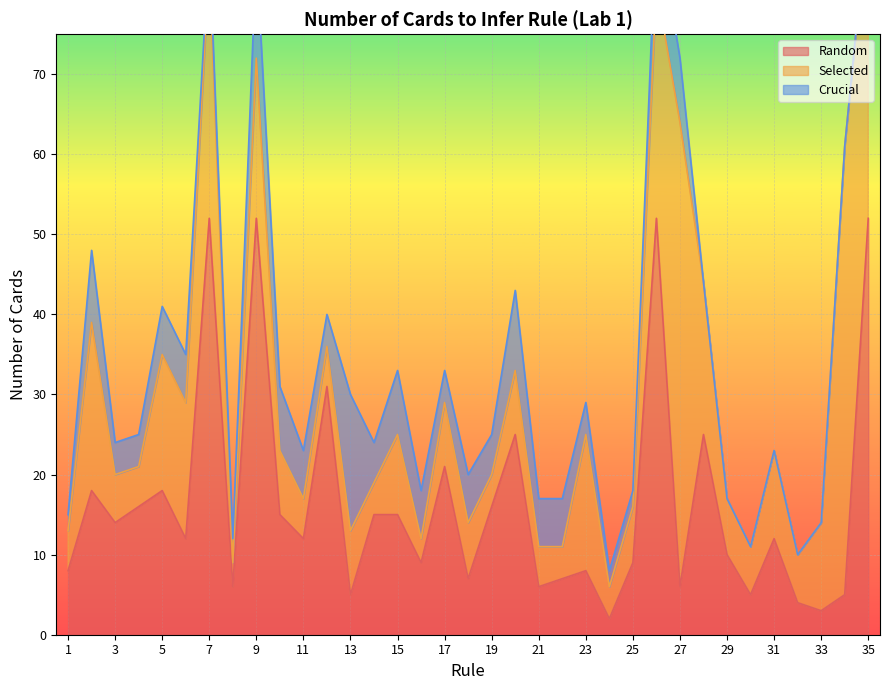

What are all the series names shown in the legend?

Random, Selected, Crucial